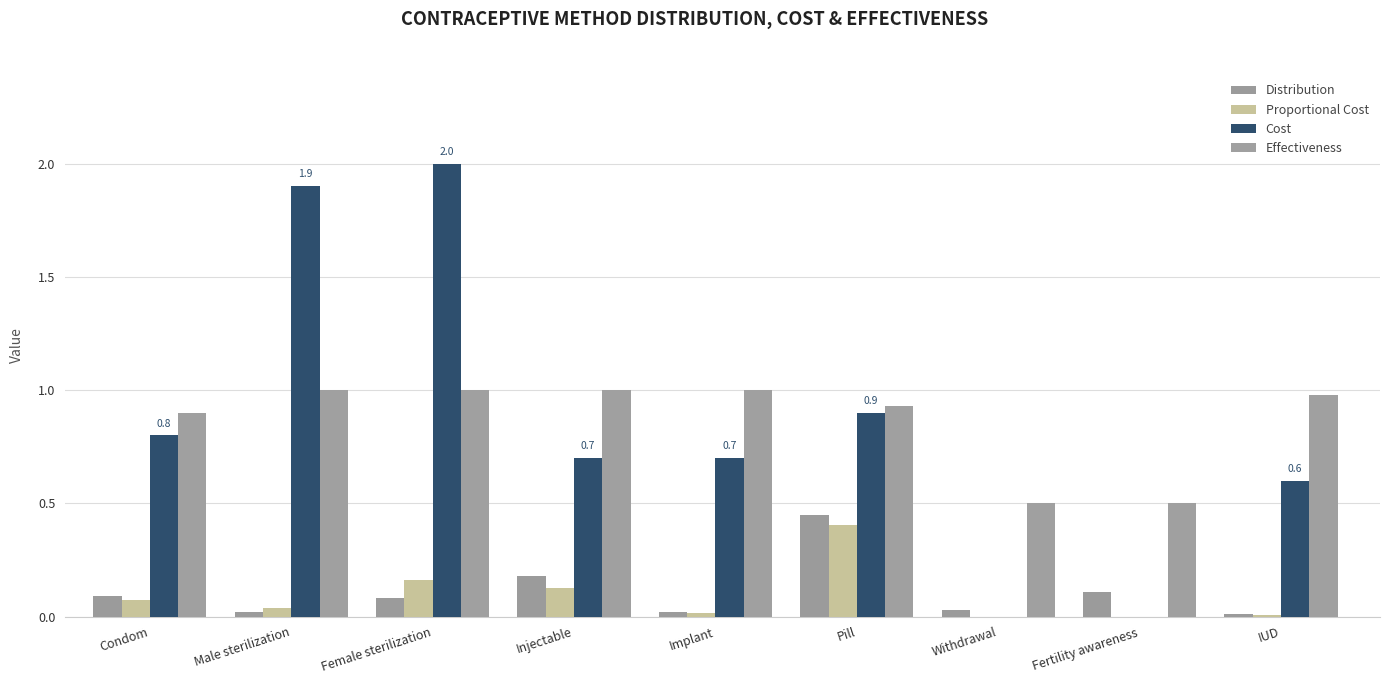

At which label is Proportional Cost closest to 0?

Withdrawal